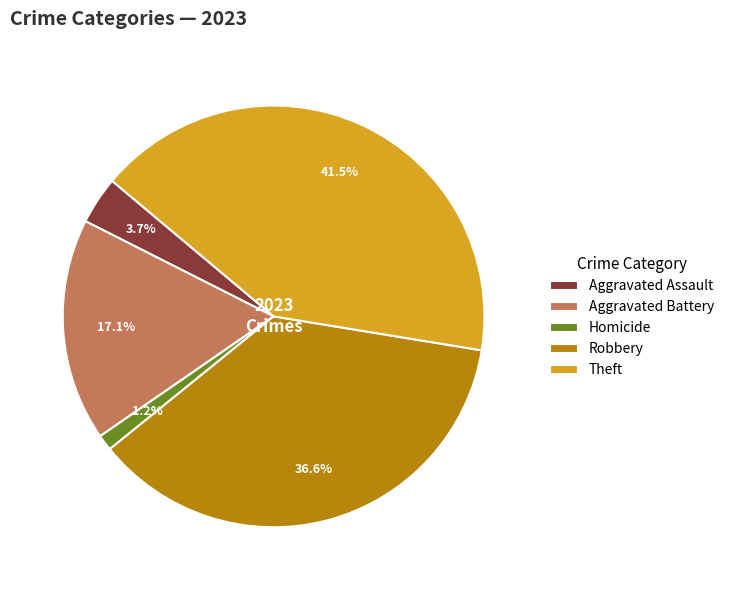

Combined, do Robbery and Aggravated Battery account for over 50%?

Yes